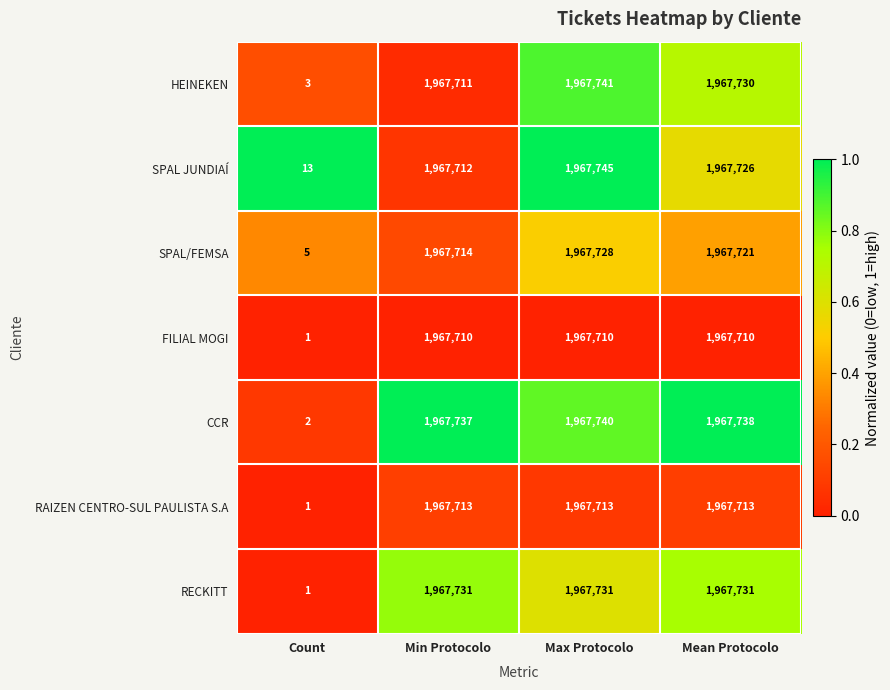

Rank the series at Min Protocolo from highest to lowest value.

CCR, RECKITT, SPAL/FEMSA, RAIZEN CENTRO-SUL PAULISTA S.A, SPAL JUNDIAÍ, HEINEKEN, FILIAL MOGI